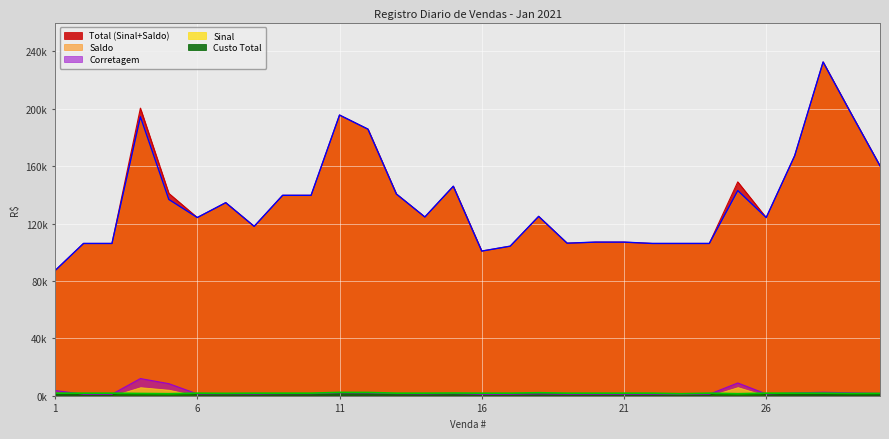

What is the greatest value displayed?

232522.6